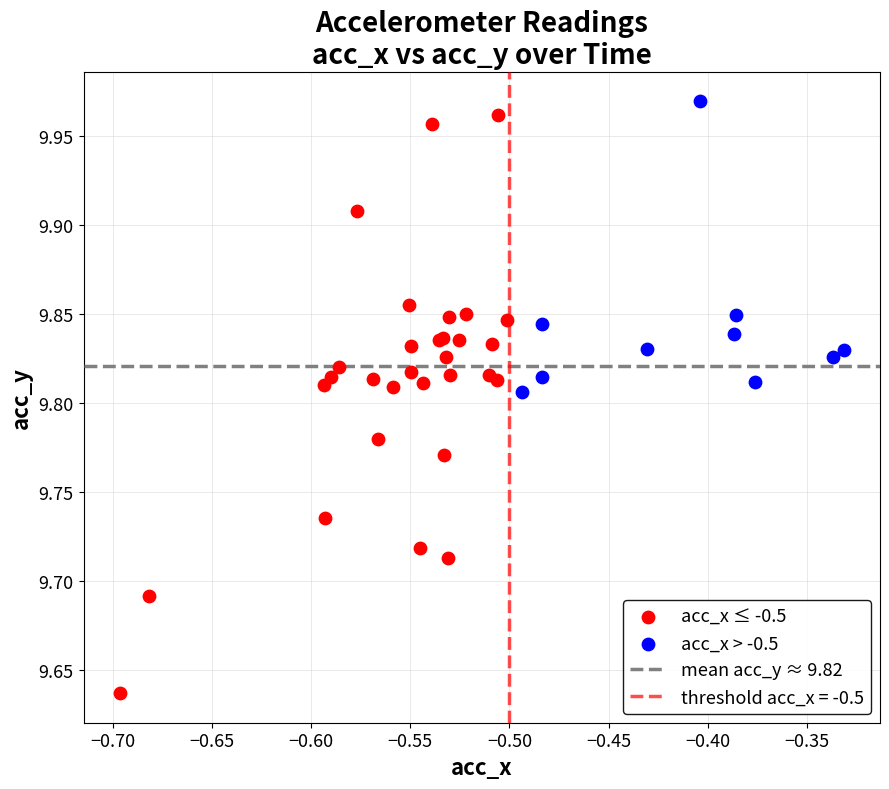

Which series contains the lowest Y value?

acc_x ≤ -0.5